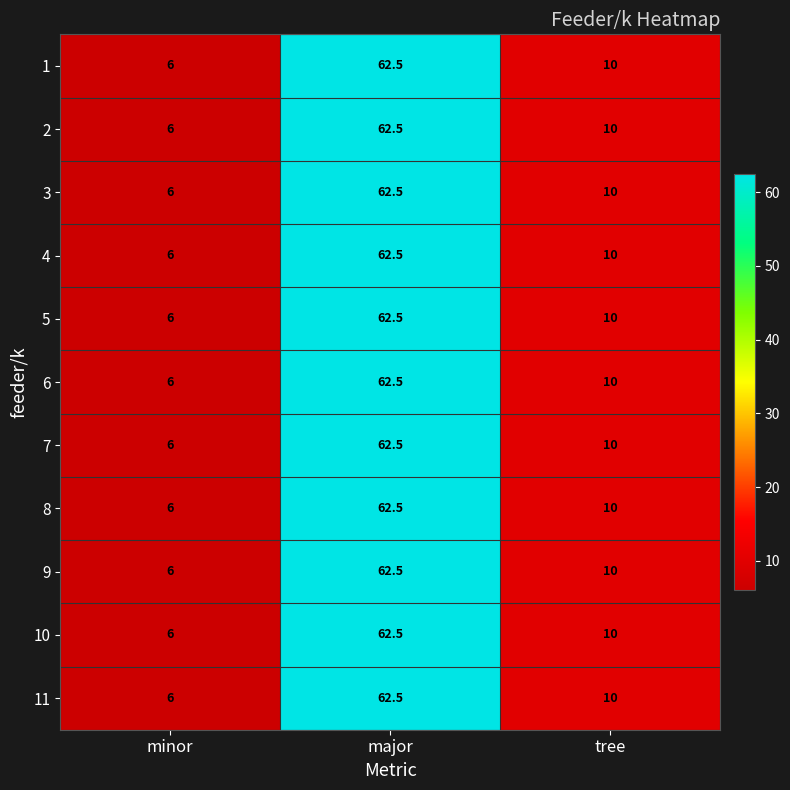

Rank the categories by 4 value from highest to lowest.

major, tree, minor